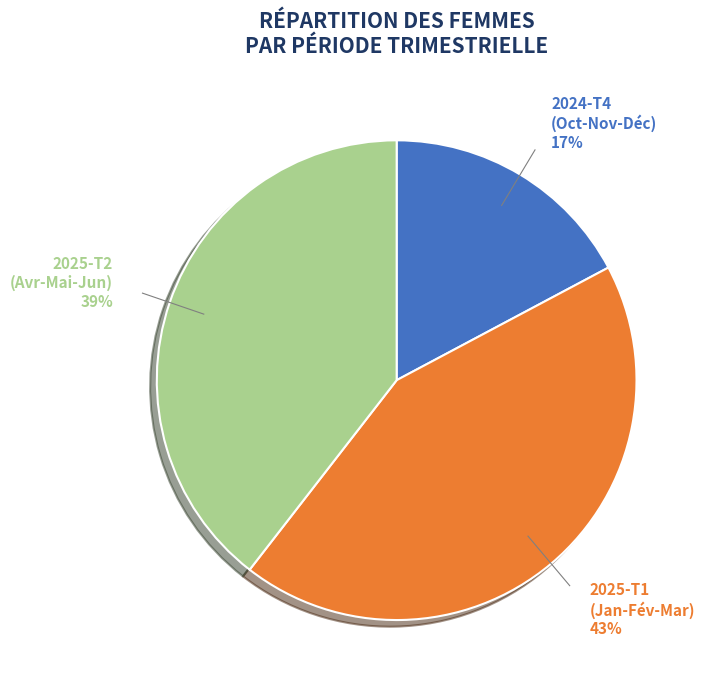

Does any single category account for the majority?

No